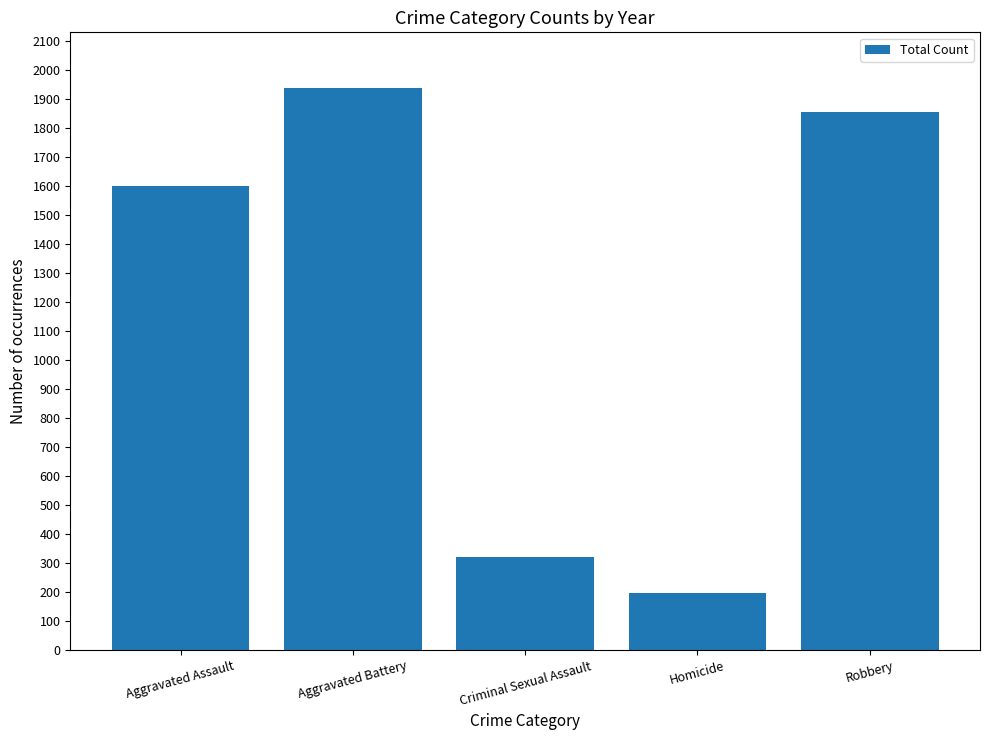

What is the minimum value shown in the chart?

197